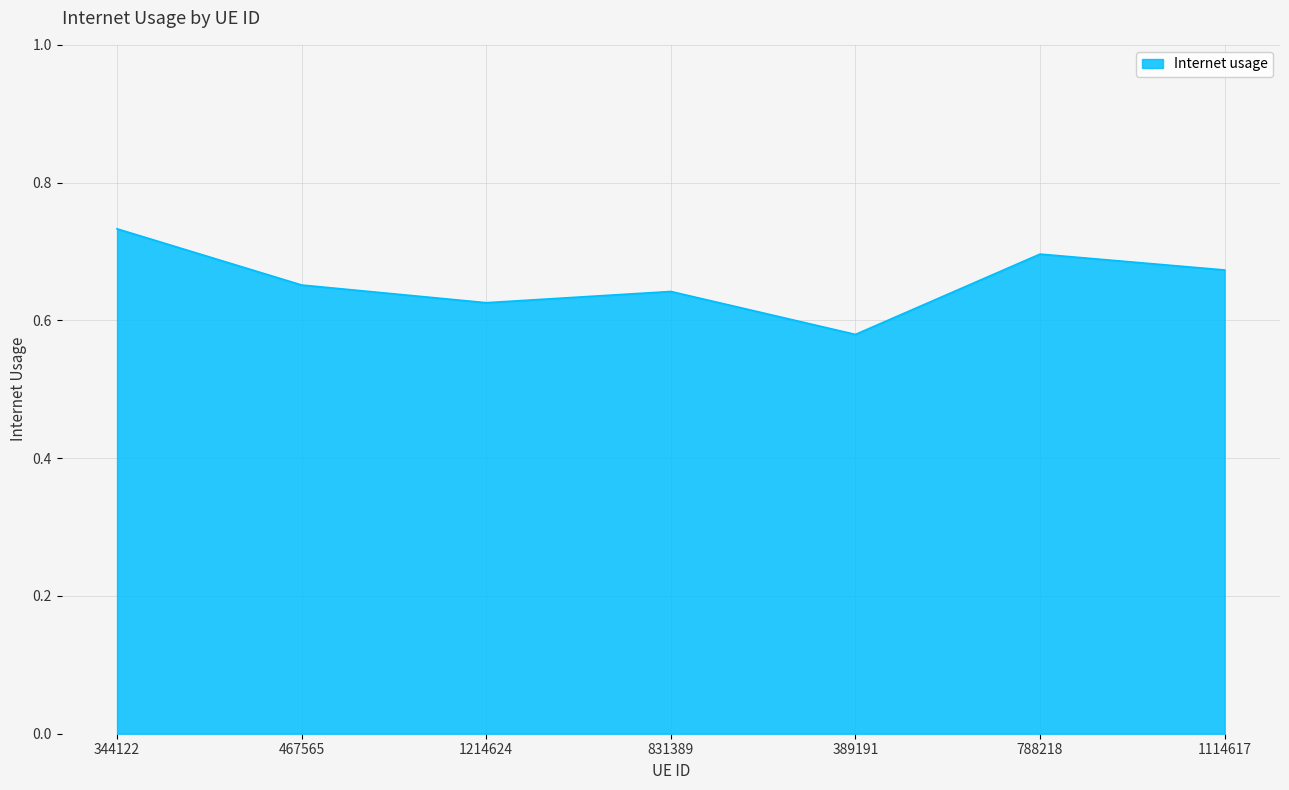

How many series are shown in this chart?

1